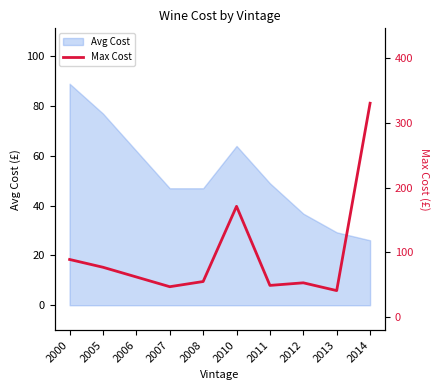

What is the difference between the maximum and minimum values?

289